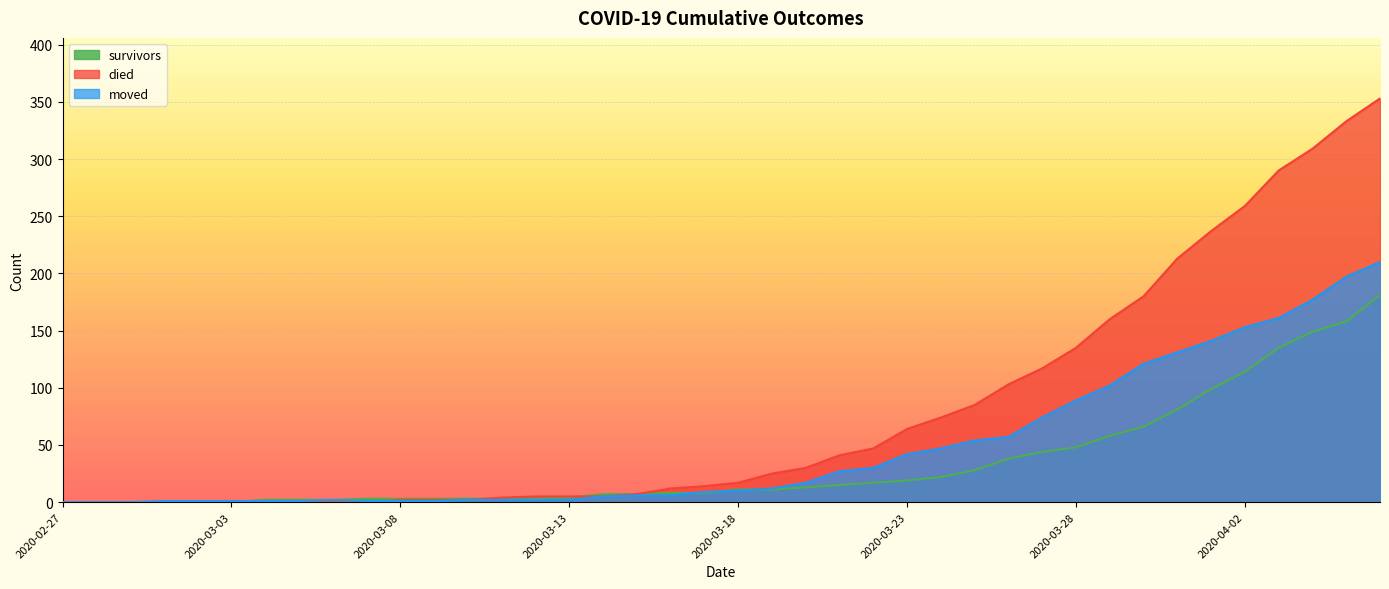

Reading left to right, what are all the values shown in this chart?

survivors: 2020-02-27=0	2020-02-28=0	2020-02-29=0	2020-03-01=0	2020-03-02=0	2020-03-03=0	2020-03-04=2	2020-03-05=2	2020-03-06=2	2020-03-07=3	2020-03-08=3	2020-03-09=3	2020-03-10=3	2020-03-11=3	2020-03-12=3	2020-03-13=4	2020-03-14=7	2020-03-15=7	2020-03-16=8	2020-03-17=8	2020-03-18=11	2020-03-19=11	2020-03-20=13	2020-03-21=15	2020-03-22=17	2020-03-23=19	2020-03-24=22	2020-03-25=28	2020-03-26=38	2020-03-27=44	2020-03-28=48	2020-03-29=58	2020-03-30=66	2020-03-31=81	2020-04-01=99	2020-04-02=114	2020-04-03=135	2020-04-04=149	2020-04-05=158	2020-04-06=181
died: 2020-02-27=0	2020-02-28=0	2020-02-29=0	2020-03-01=0	2020-03-02=0	2020-03-03=0	2020-03-04=0	2020-03-05=0	2020-03-06=0	2020-03-07=0	2020-03-08=2	2020-03-09=2	2020-03-10=2	2020-03-11=4	2020-03-12=5	2020-03-13=5	2020-03-14=5	2020-03-15=7	2020-03-16=12	2020-03-17=14	2020-03-18=17	2020-03-19=25	2020-03-20=30	2020-03-21=41	2020-03-22=47	2020-03-23=64	2020-03-24=74	2020-03-25=85	2020-03-26=103	2020-03-27=117	2020-03-28=135	2020-03-29=160	2020-03-30=180	2020-03-31=213	2020-04-01=237	2020-04-02=259	2020-04-03=290	2020-04-04=309	2020-04-05=333	2020-04-06=353
moved: 2020-02-27=0	2020-02-28=0	2020-02-29=0	2020-03-01=1	2020-03-02=1	2020-03-03=1	2020-03-04=1	2020-03-05=1	2020-03-06=2	2020-03-07=1	2020-03-08=1	2020-03-09=1	2020-03-10=2	2020-03-11=2	2020-03-12=2	2020-03-13=2	2020-03-14=5	2020-03-15=6	2020-03-16=6	2020-03-17=9	2020-03-18=10	2020-03-19=12	2020-03-20=17	2020-03-21=27	2020-03-22=30	2020-03-23=42	2020-03-24=47	2020-03-25=54	2020-03-26=57	2020-03-27=74	2020-03-28=89	2020-03-29=102	2020-03-30=121	2020-03-31=131	2020-04-01=141	2020-04-02=153	2020-04-03=161	2020-04-04=177	2020-04-05=197	2020-04-06=210